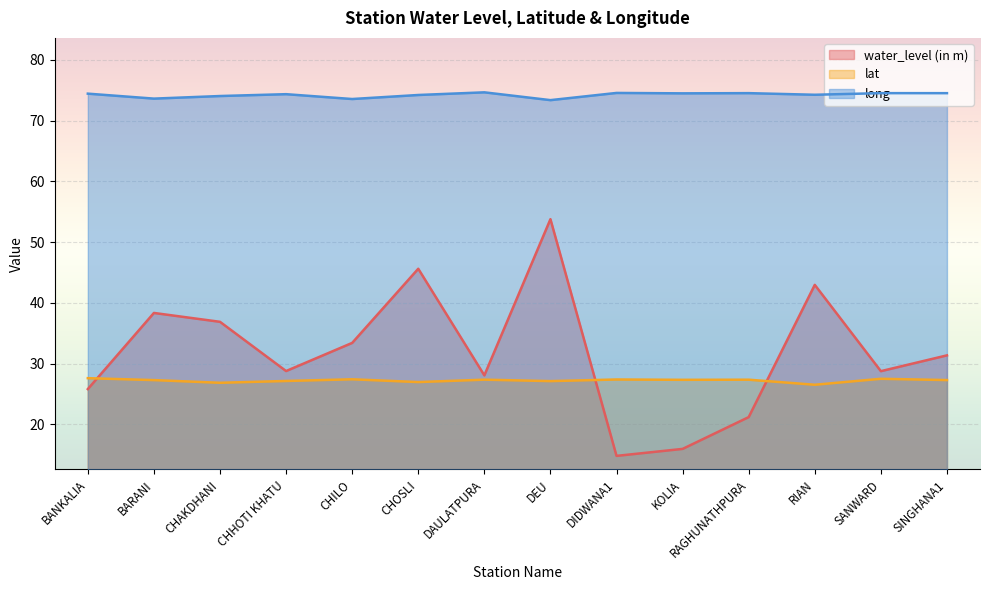

What is the maximum value for lat?

27.6